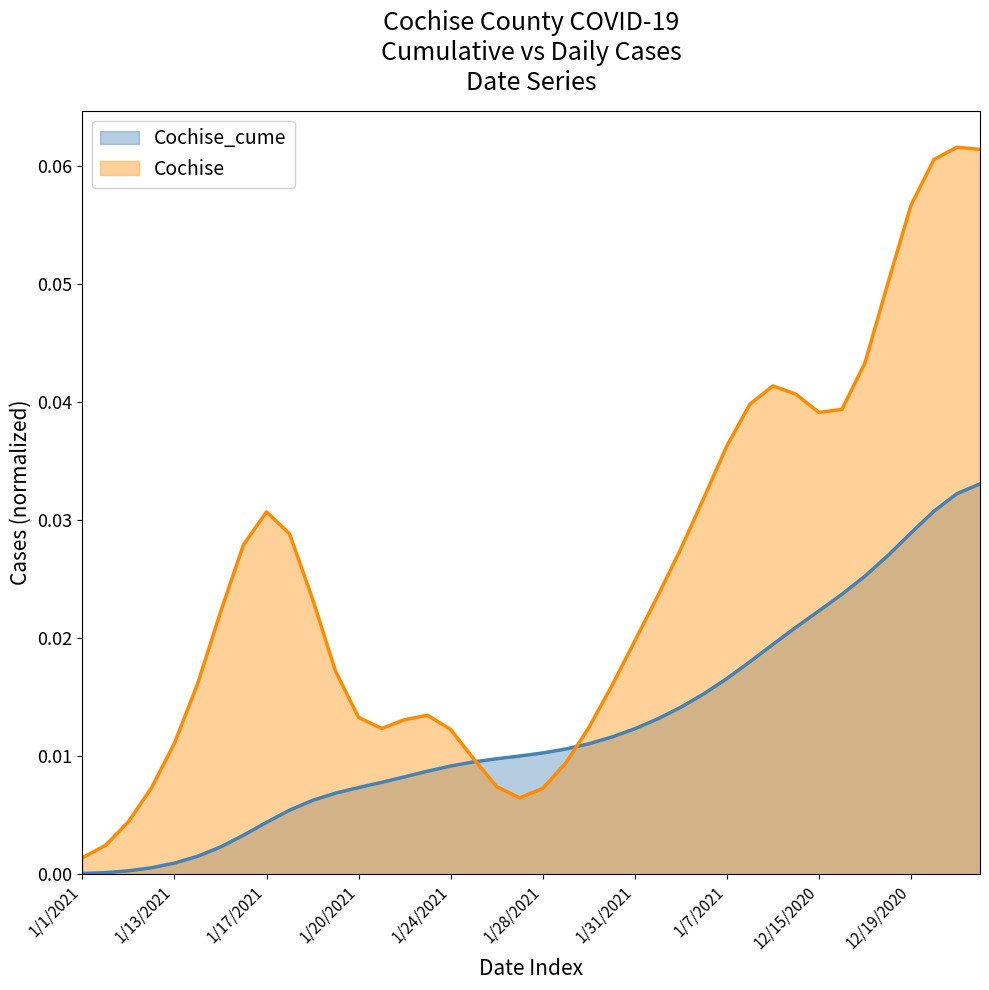

Which series has the largest range (max minus min)?

Cochise